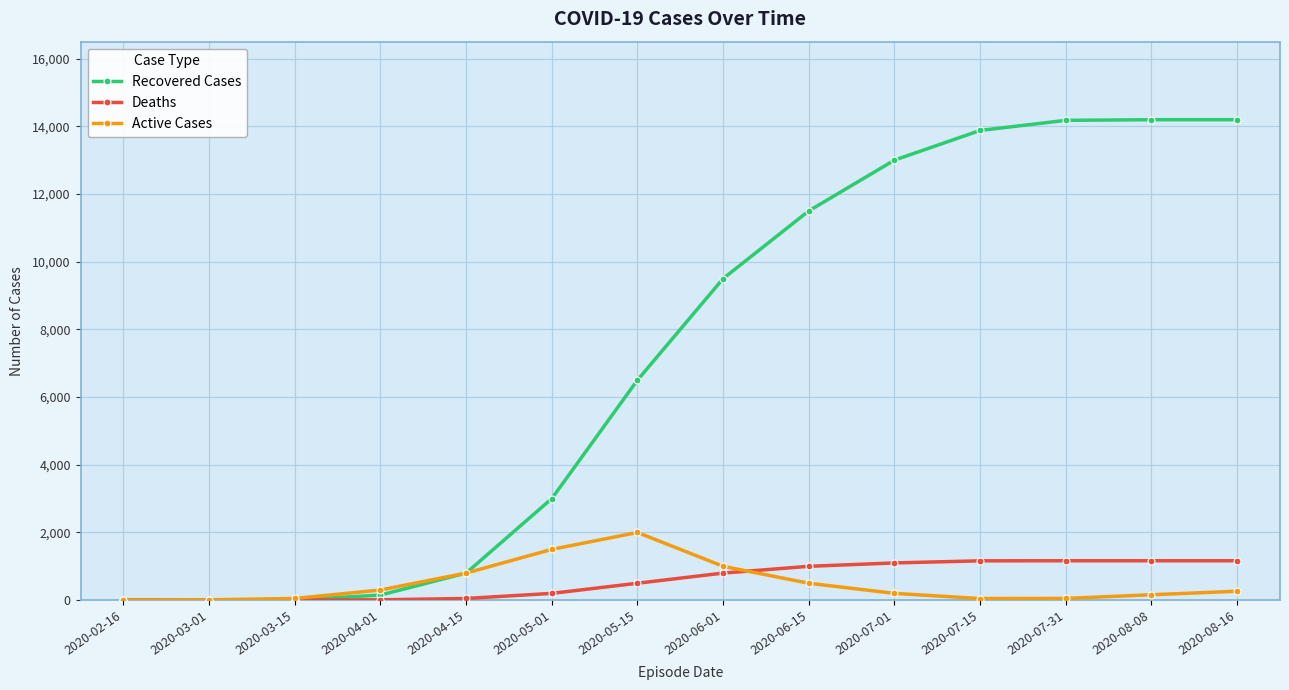

At how many categories does at least one series exceed 990?

9